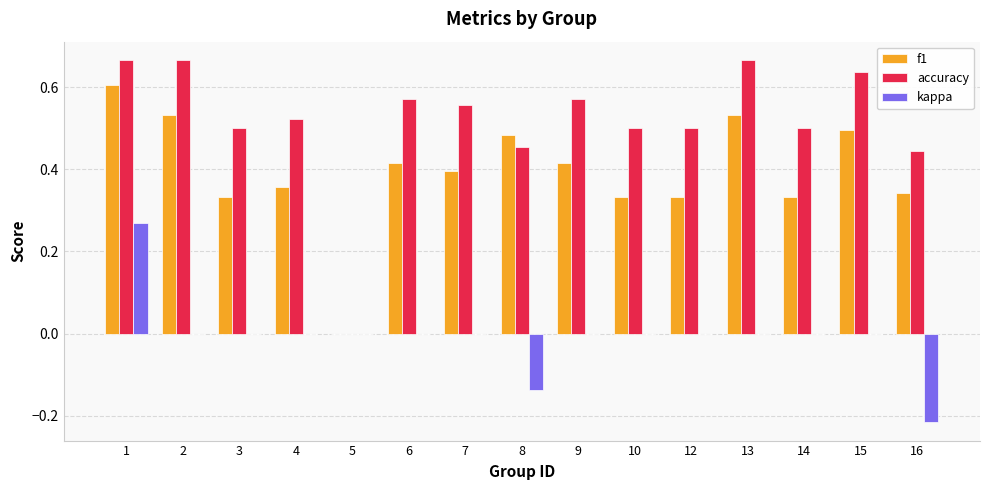

What is the sum of the accuracy values at 16 and 13?

1.1